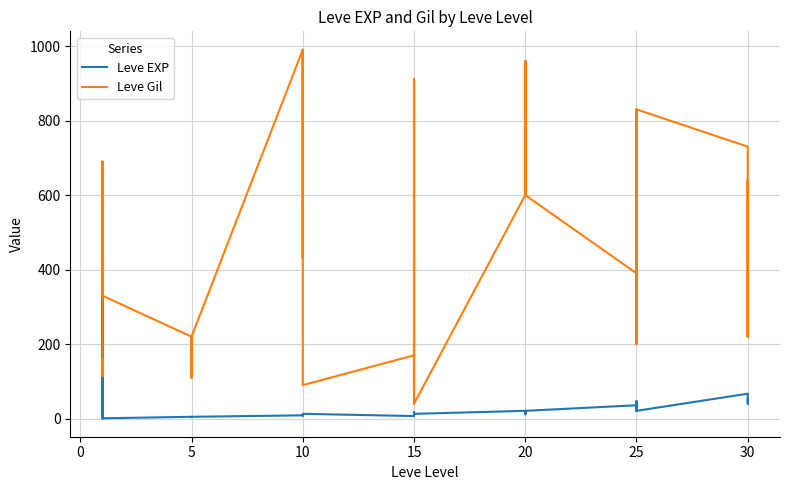

How many interior local peaks does the Leve EXP series have?

8